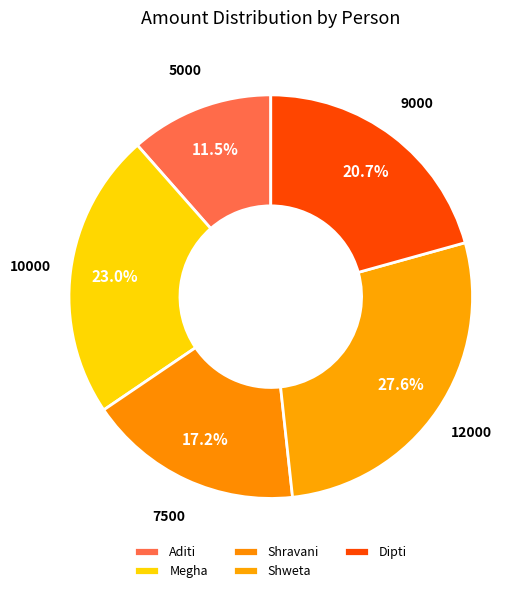

To the nearest percent, what is the difference between the largest and smallest slice percentages?

16%